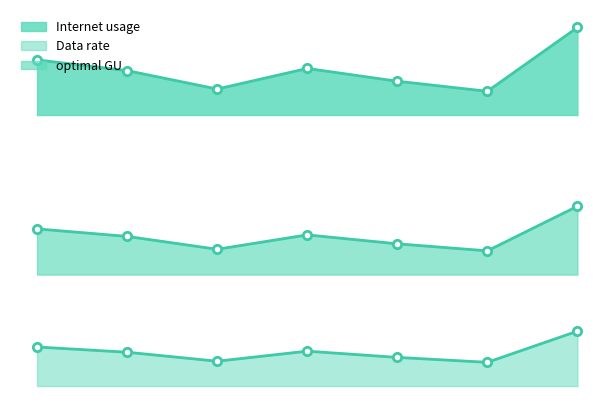

How many distinct data groups are displayed?

3